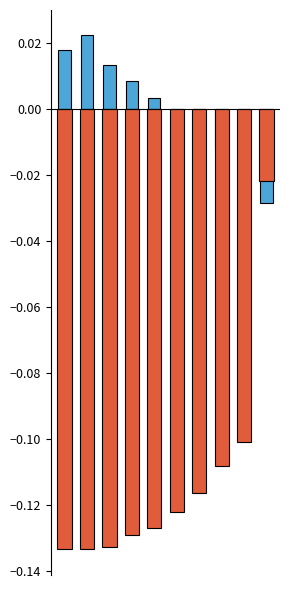

Which series has the widest spread of values?

r2_sup